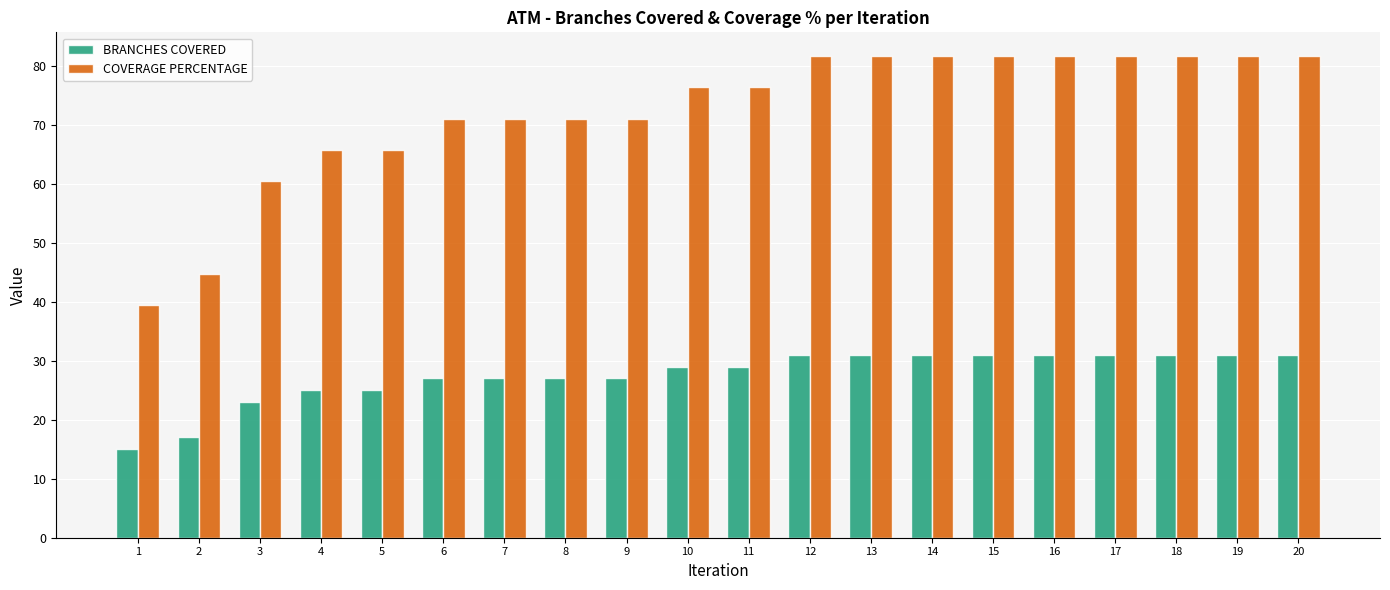

The value of COVERAGE PERCENTAGE at 1 is 39.5. True or false?

True